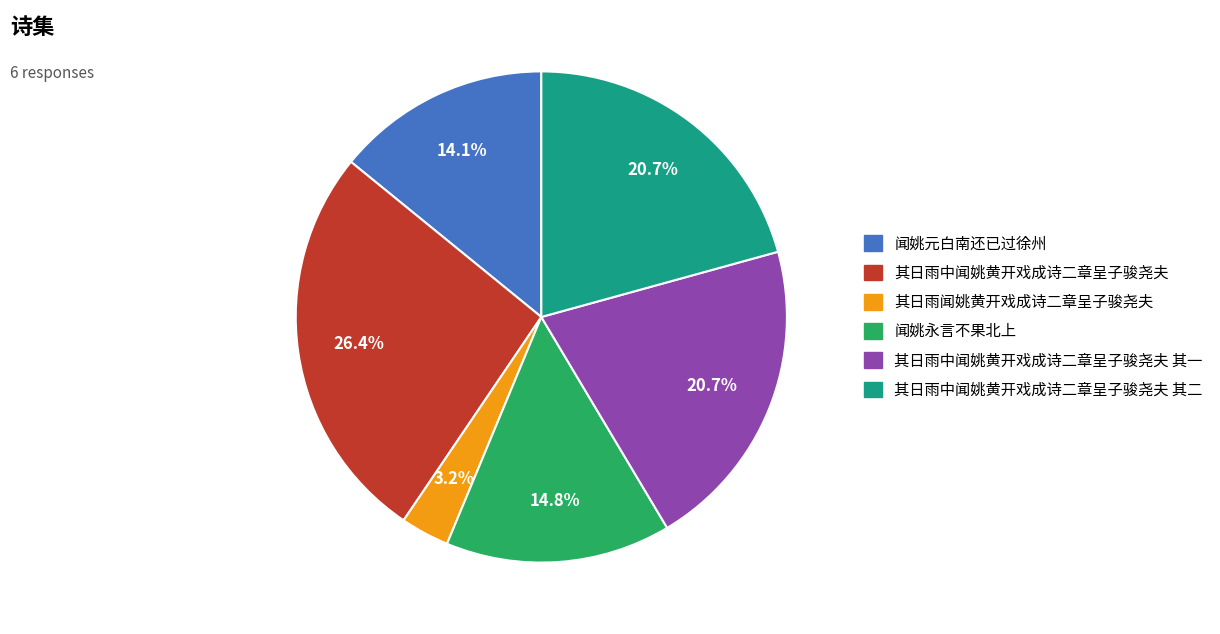

Is there any slice that represents more than half of the pie?

No